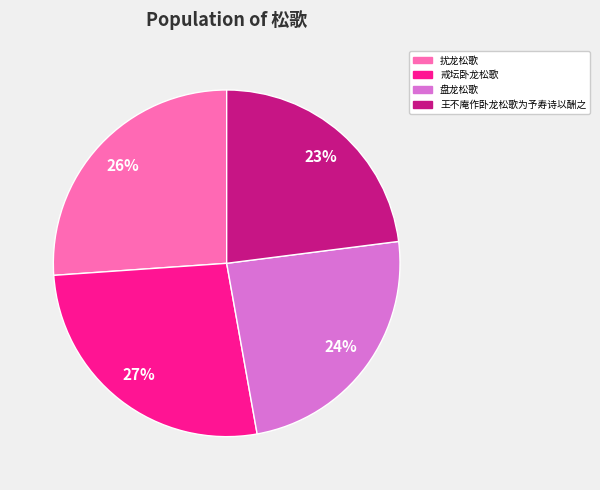

To the nearest percent, what portion does 扰龙松歌 represent?

26%